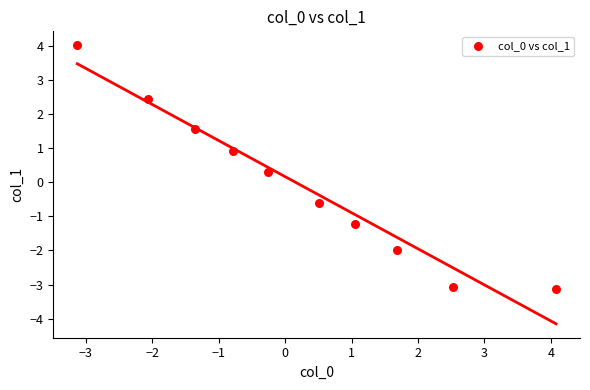

What Y value in the scatter plot is closest to 0?

0.3